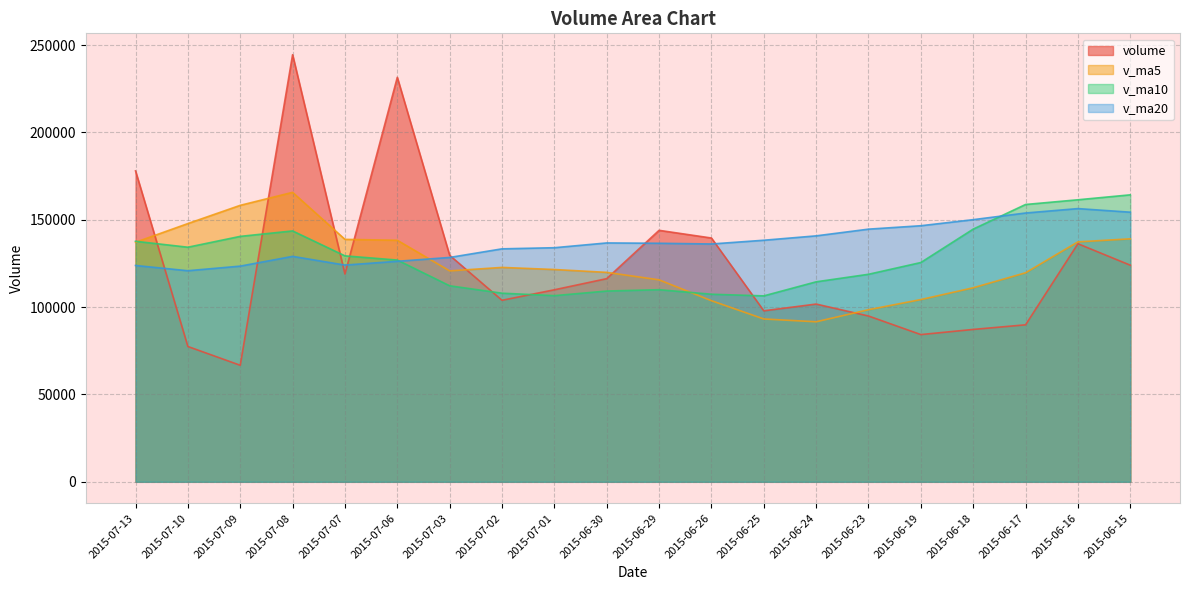

Which series changed the most between 2015-07-07 and 2015-06-16?

v_ma20